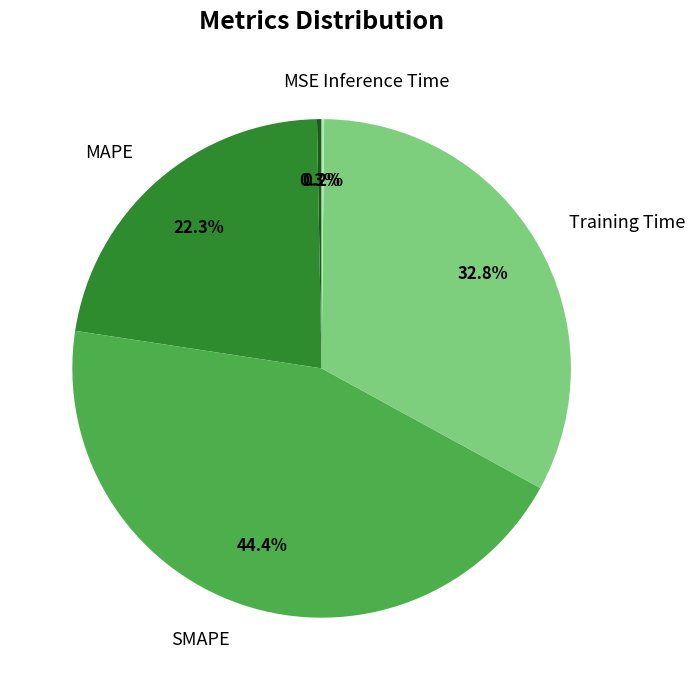

To the nearest percent, what is the combined percentage of MAPE and Training Time?

55%